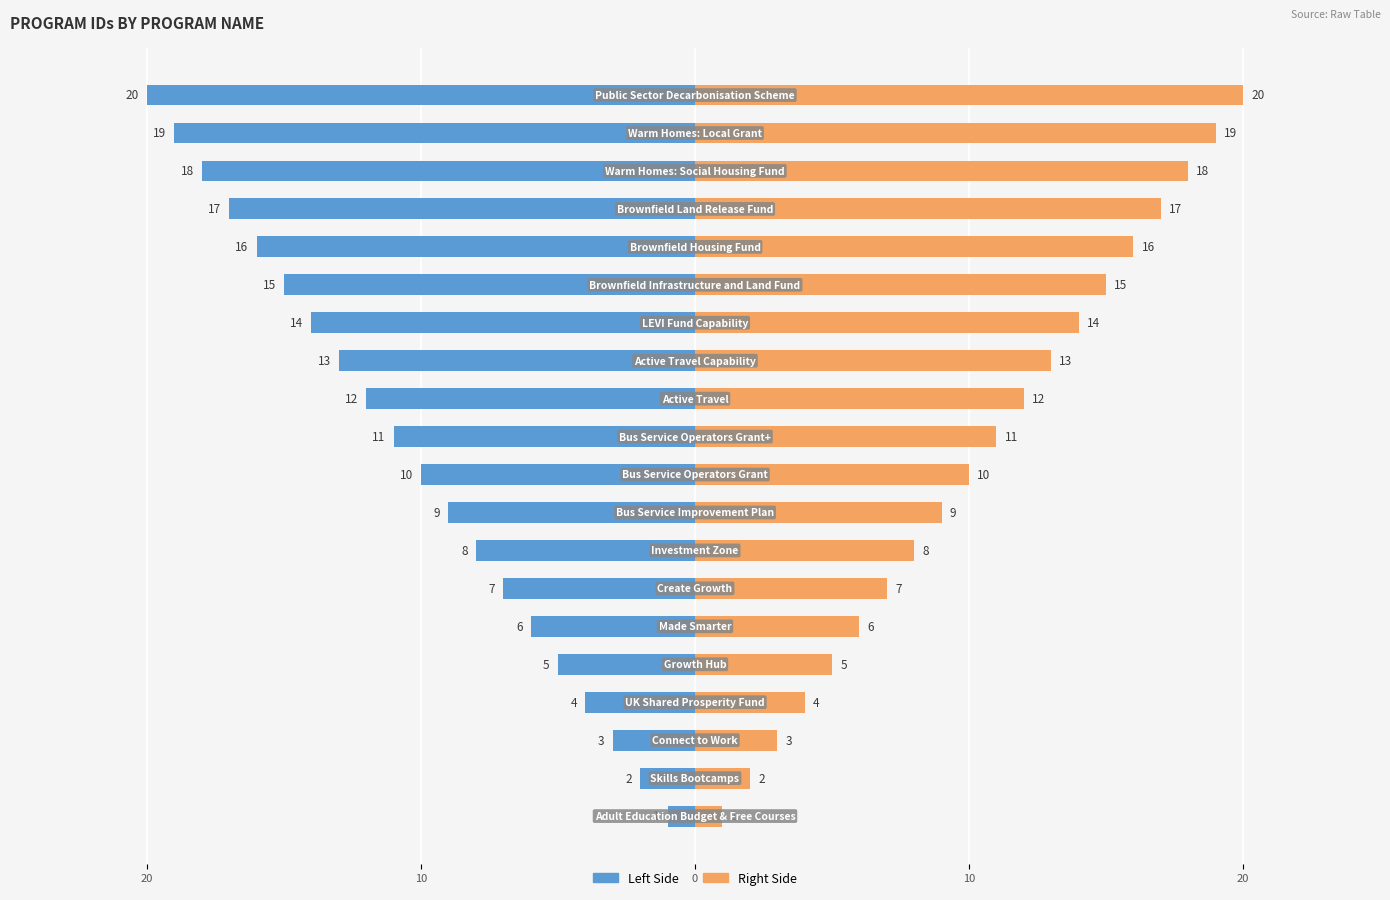

True or false: Program ID (Right) has a value of 11 at 19.

False